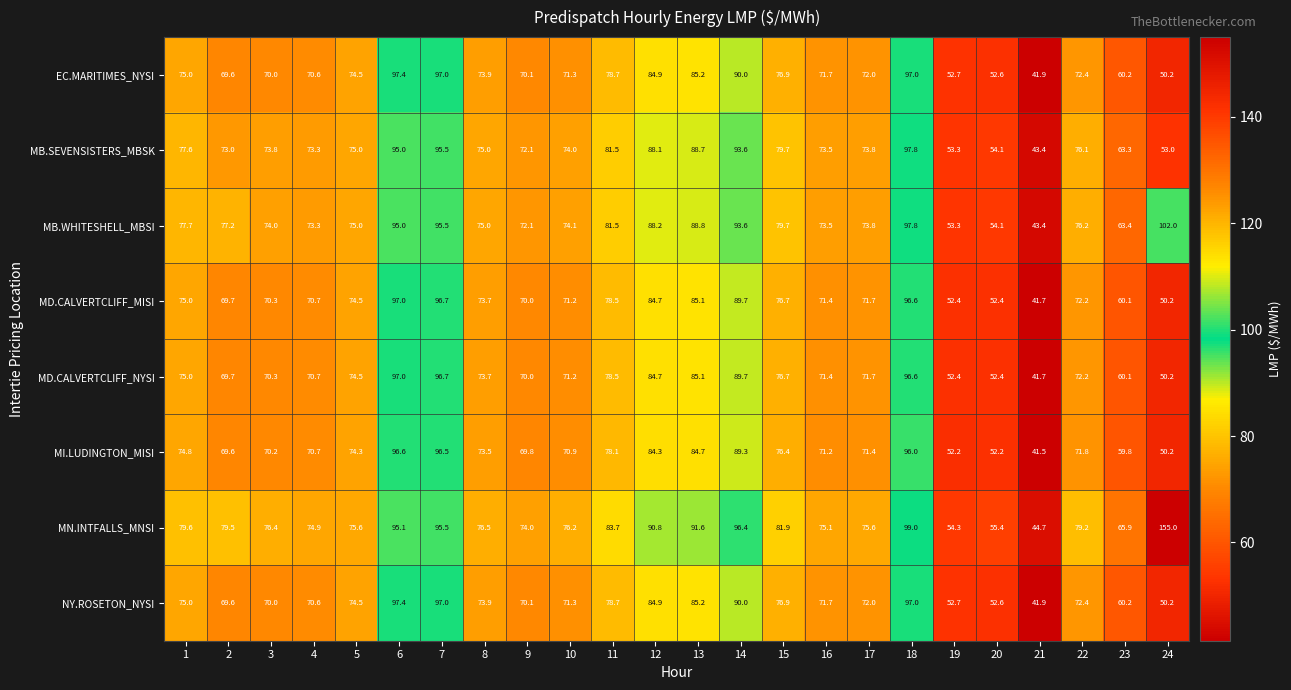

What is the sum of all MB.WHITESHELL_MBSI values?

1858.2